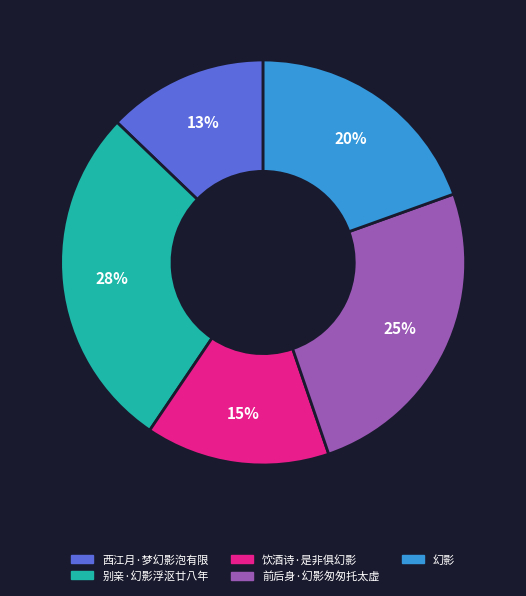

Do 别亲·幻影浮沤廿八年 and 饮酒诗·是非俱幻影 together represent more than half of the pie?

No